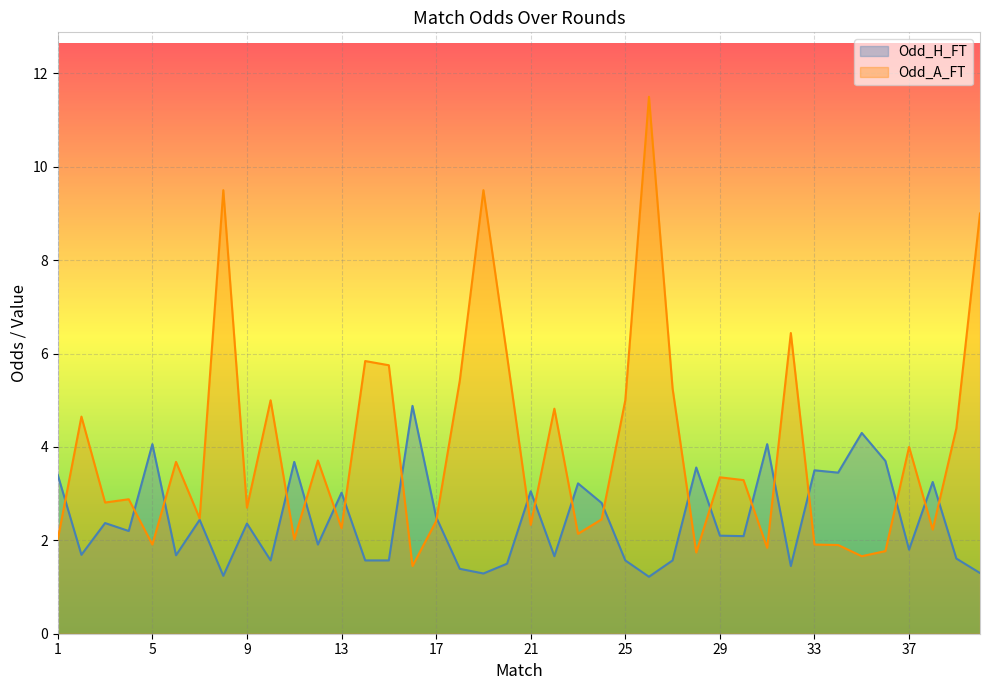

In Odd_H_FT, how many points are lower than both neighbors (excluding endpoints)?

13